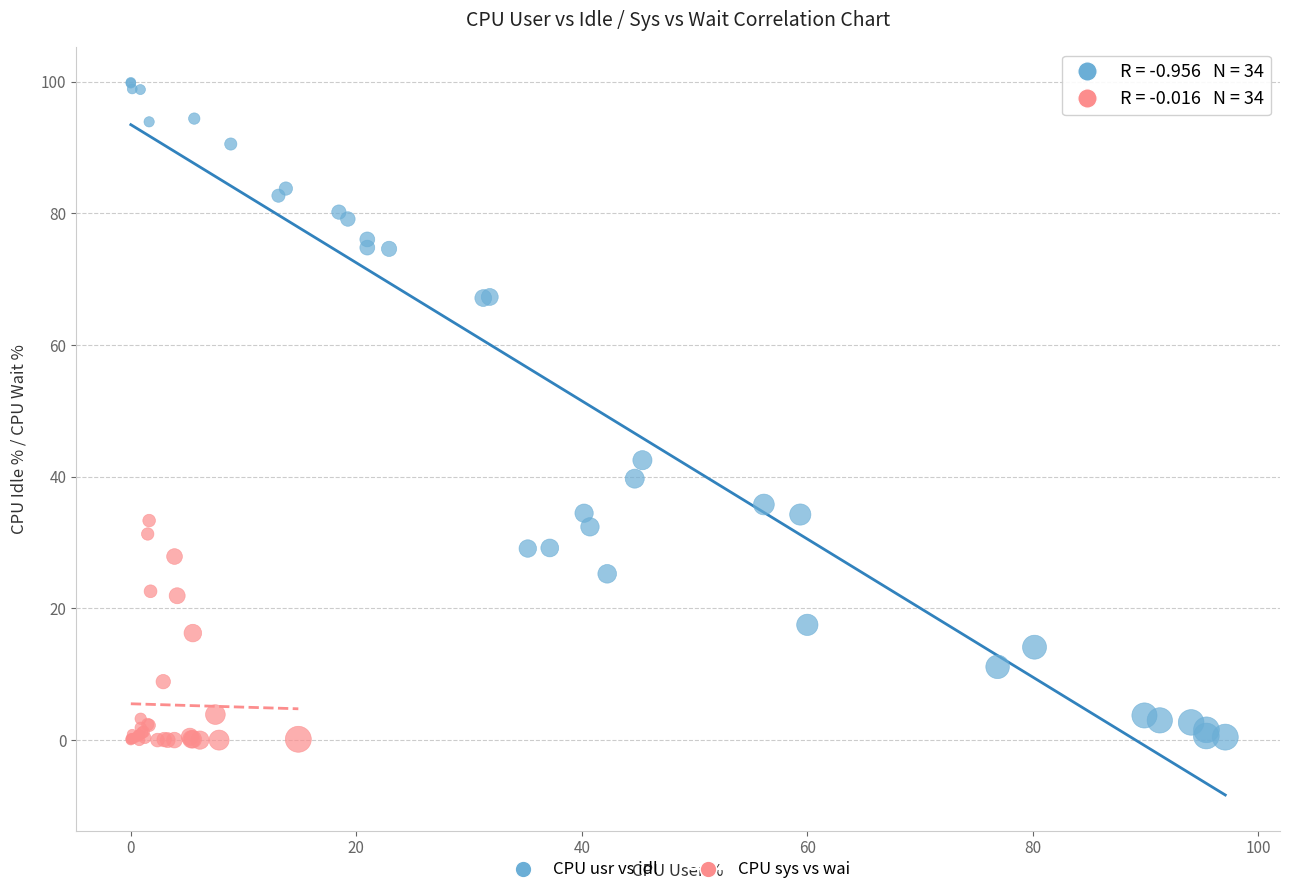

Which series has the widest spread of Y values?

CPU usr vs idl